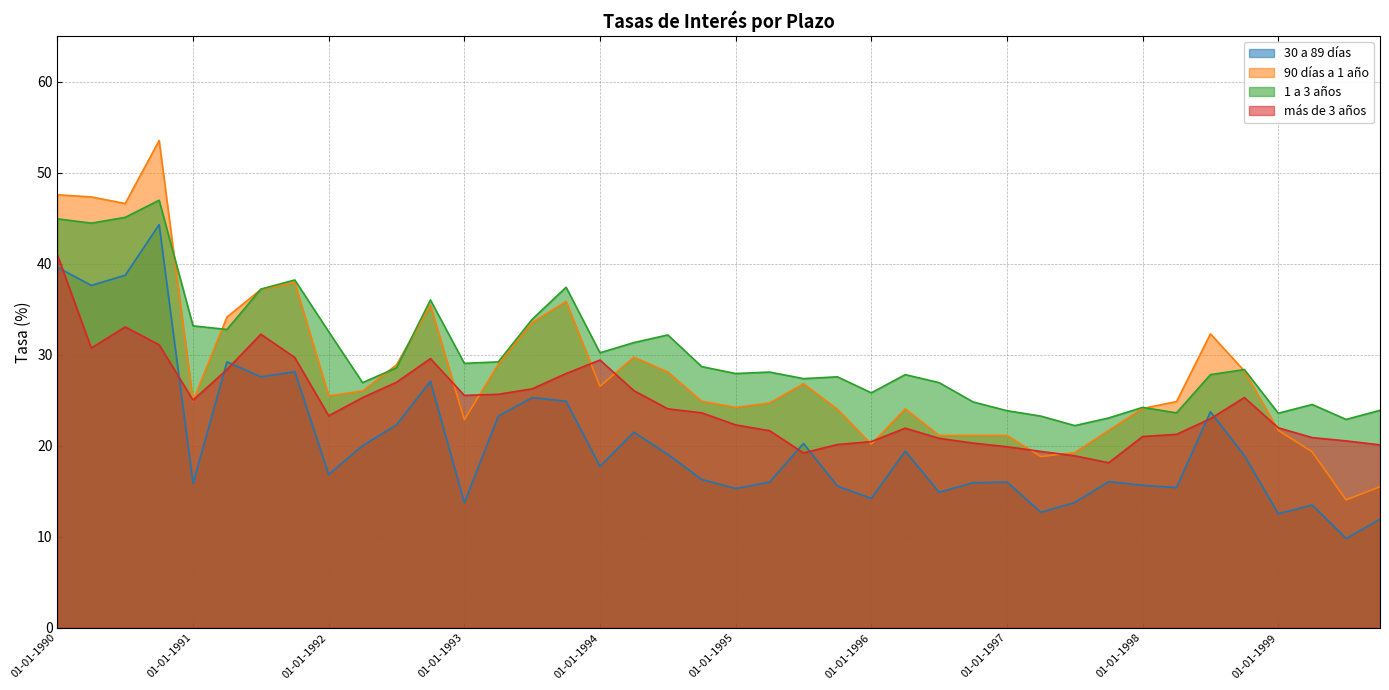

Reading left to right, what are all the values shown in this chart?

30 a 89 días: 39.6	37.6	38.7	44.3	15.8	29.2	27.6	28.1	16.8	20.0	22.3	27.1	13.7	23.2	25.3	24.9	17.7	21.5	19.0	16.3	15.3	16.0	20.2	15.6	14.2	19.4	14.9	15.9	16.0	12.7	13.8	16.0	15.6	15.4	23.7	18.9	12.5	13.5	9.8	11.9
90 días a 1 año: 47.6	47.3	46.6	53.5	24.9	34.1	37.2	37.9	25.5	26.0	28.9	35.4	22.8	28.9	33.5	35.8	26.5	29.7	28.1	24.9	24.2	24.7	26.8	24.0	20.2	24.0	21.1	21.1	21.1	18.8	19.2	21.7	24.1	24.8	32.3	28.2	21.7	19.3	14.0	15.5
1 a 3 años: 44.9	44.4	45.1	47.0	33.2	32.8	37.2	38.2	32.5	26.9	28.6	36.0	29.0	29.2	33.9	37.4	30.2	31.3	32.2	28.7	27.9	28.1	27.4	27.6	25.8	27.8	26.9	24.8	23.8	23.2	22.2	23.0	24.2	23.6	27.8	28.4	23.6	24.5	22.9	23.9
más de 3 años: 41.0	30.7	33.0	31.1	25.0	28.4	32.2	29.7	23.3	25.3	27.0	29.6	25.5	25.6	26.2	27.9	29.4	26.0	24.0	23.6	22.3	21.6	19.2	20.1	20.4	21.9	20.8	20.3	19.9	19.4	18.9	18.1	21.0	21.2	23.0	25.3	22.0	20.9	20.5	20.1